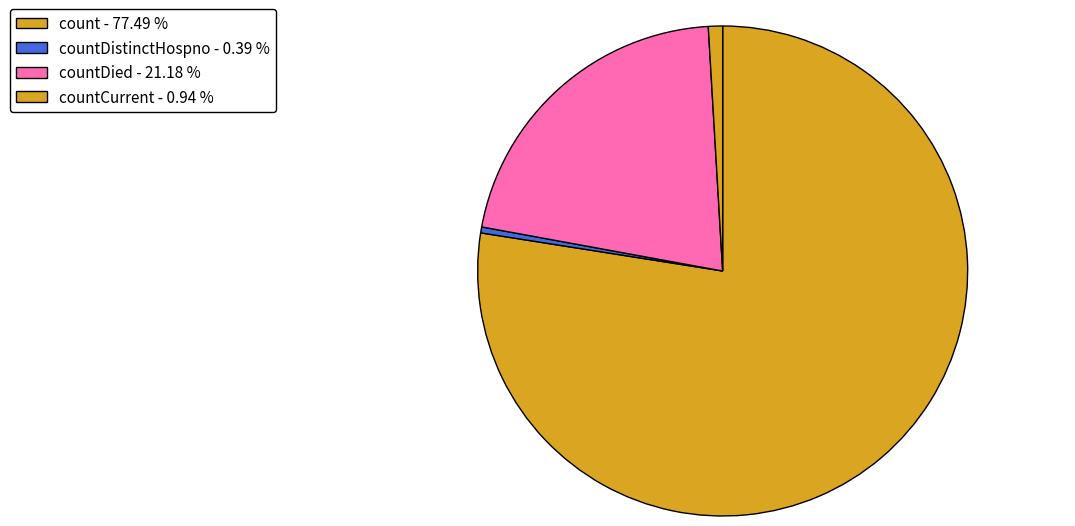

Count the number of slices in the pie.

4